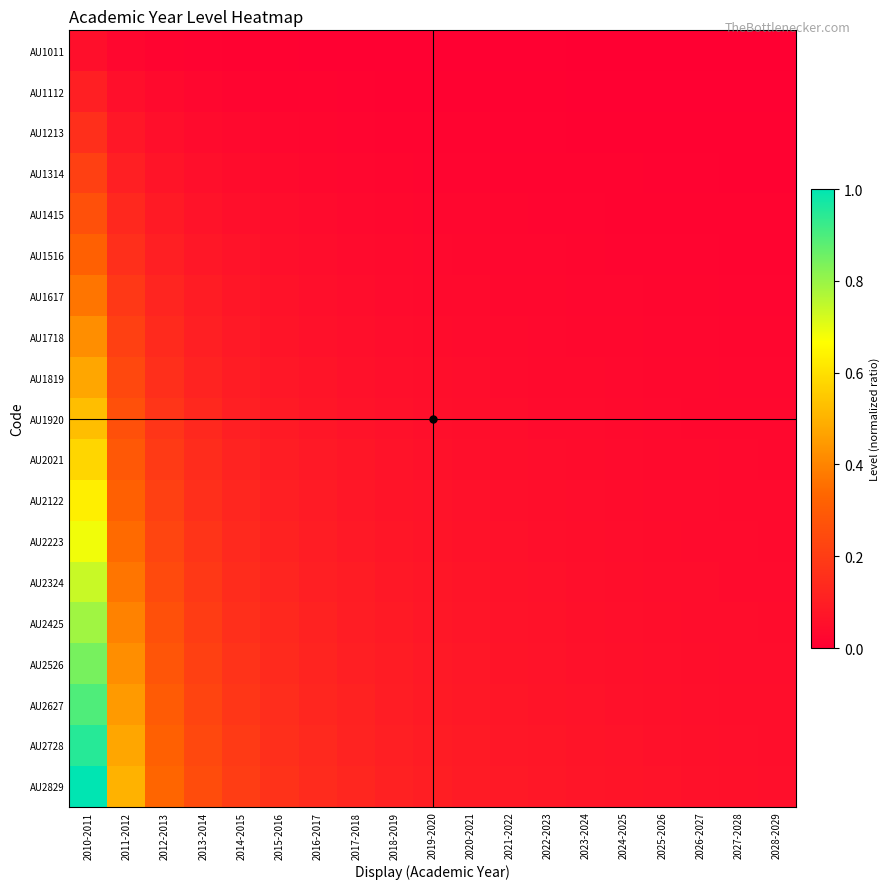

At which category is the sum across all series the highest?

2010-2011